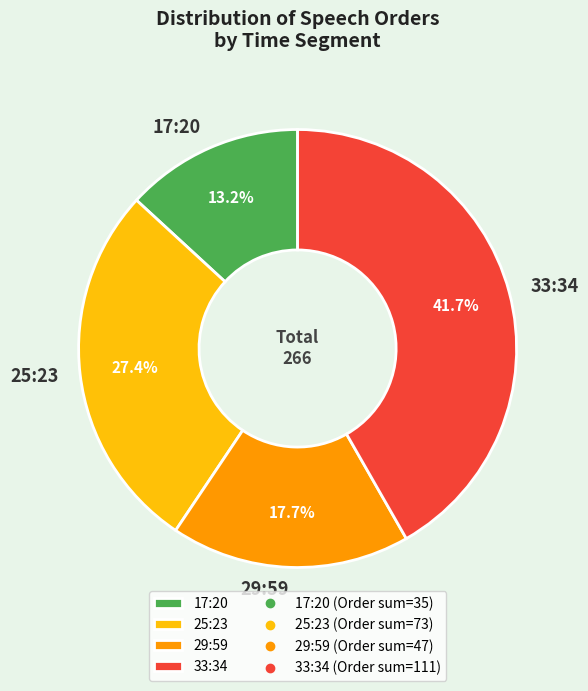

What is the largest slice in the pie chart?

33:34